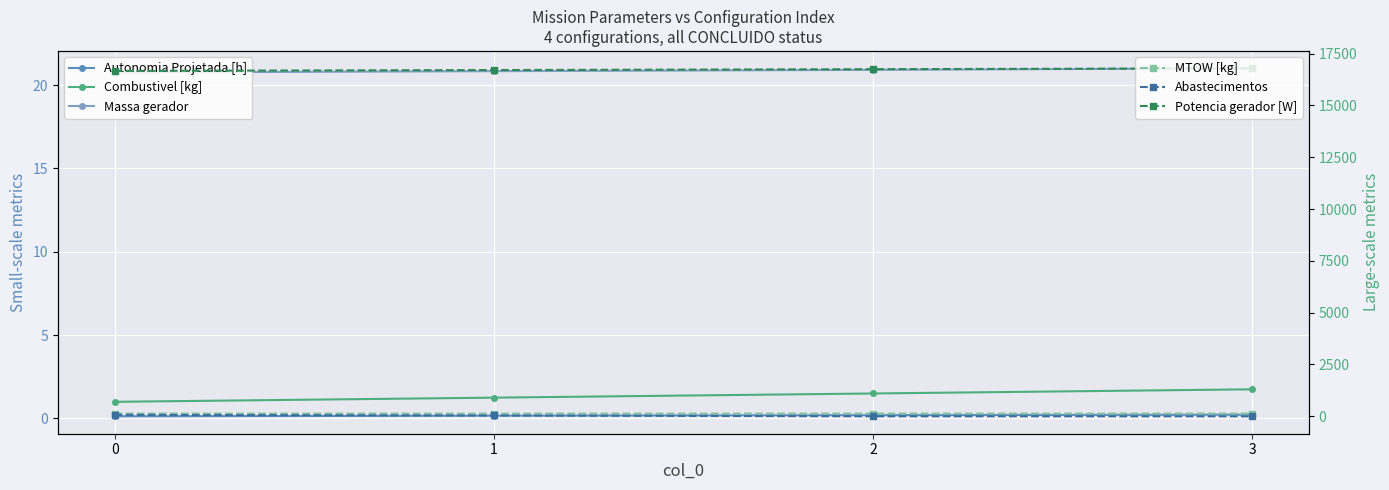

What is the value of the Combustivel [kg] point at the 3rd from the left?

1.5